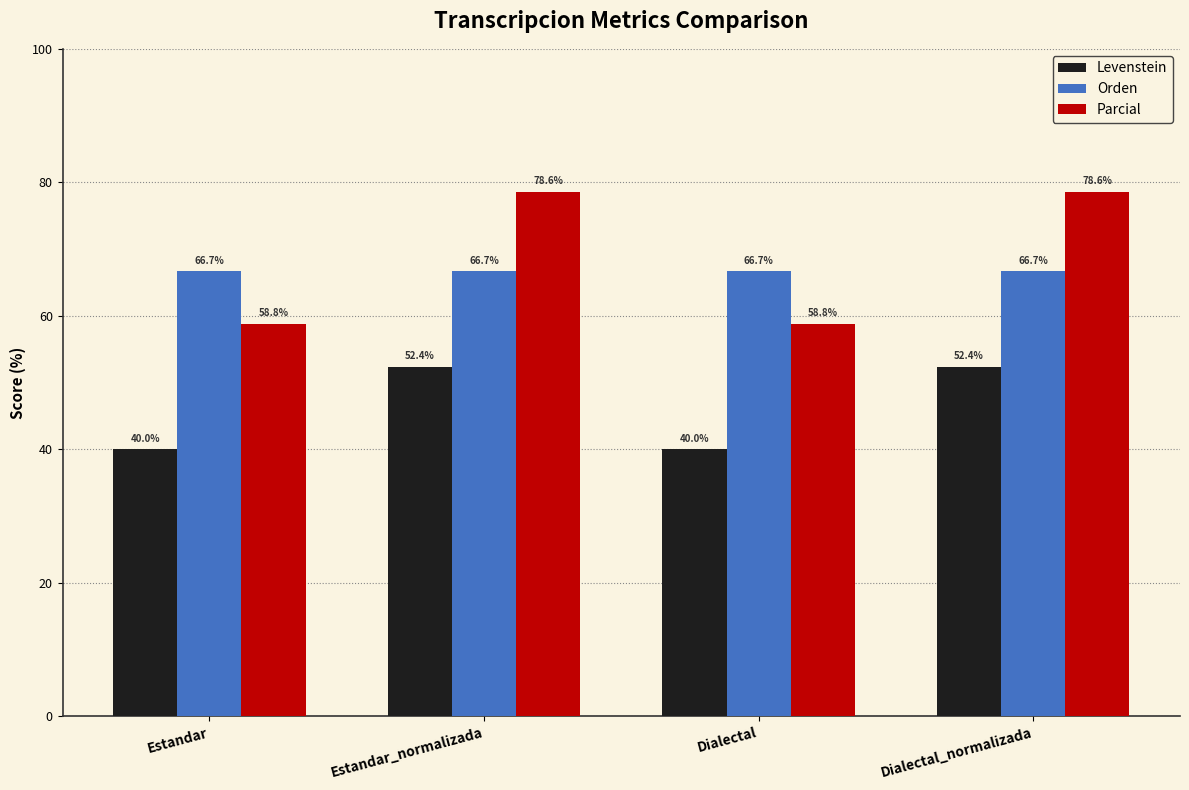

Reading right to left, transcribe all the data shown in this chart.

Levenstein: Dialectal_normalizada=52.4	Dialectal=40.0	Estandar_normalizada=52.4	Estandar=40.0
Orden: Dialectal_normalizada=66.7	Dialectal=66.7	Estandar_normalizada=66.7	Estandar=66.7
Parcial: Dialectal_normalizada=78.6	Dialectal=58.8	Estandar_normalizada=78.6	Estandar=58.8